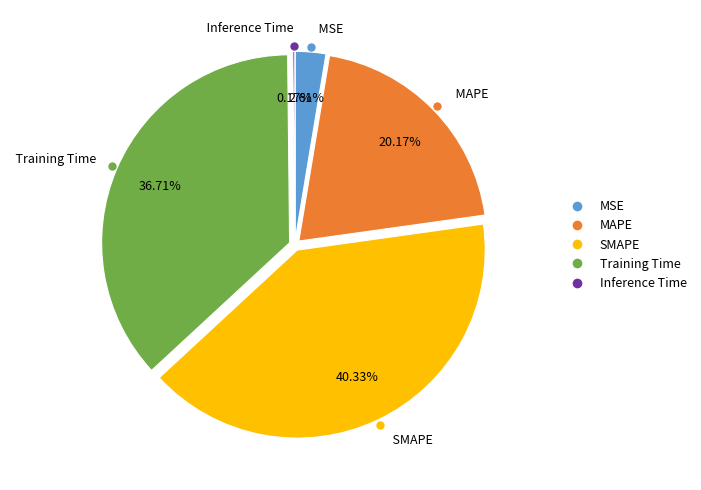

Is it true that SMAPE is 40% of the pie?

True